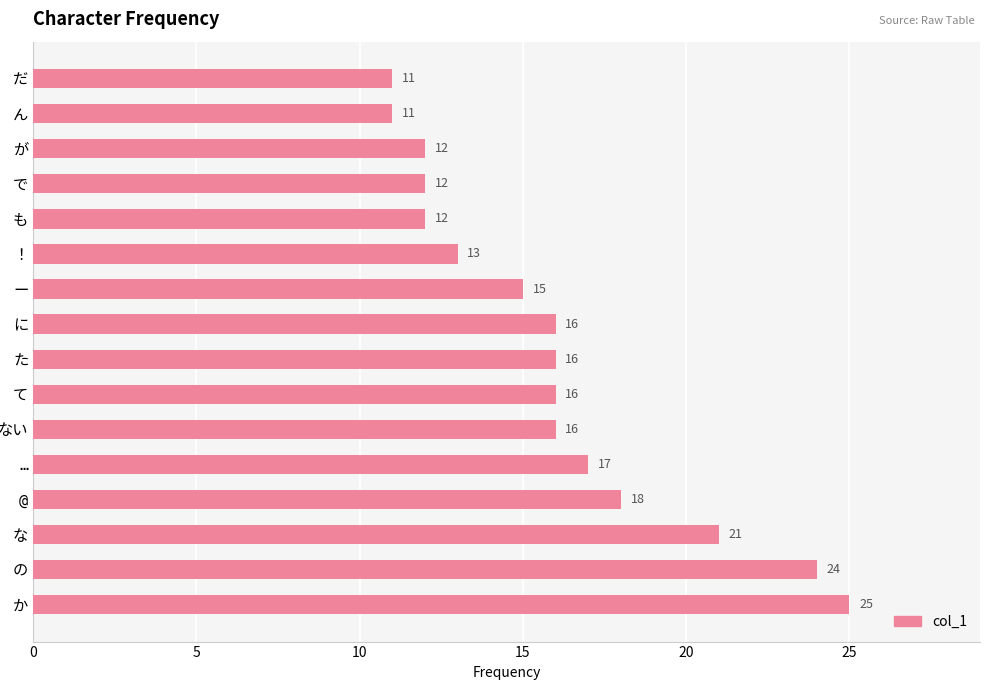

What is the average value?

16